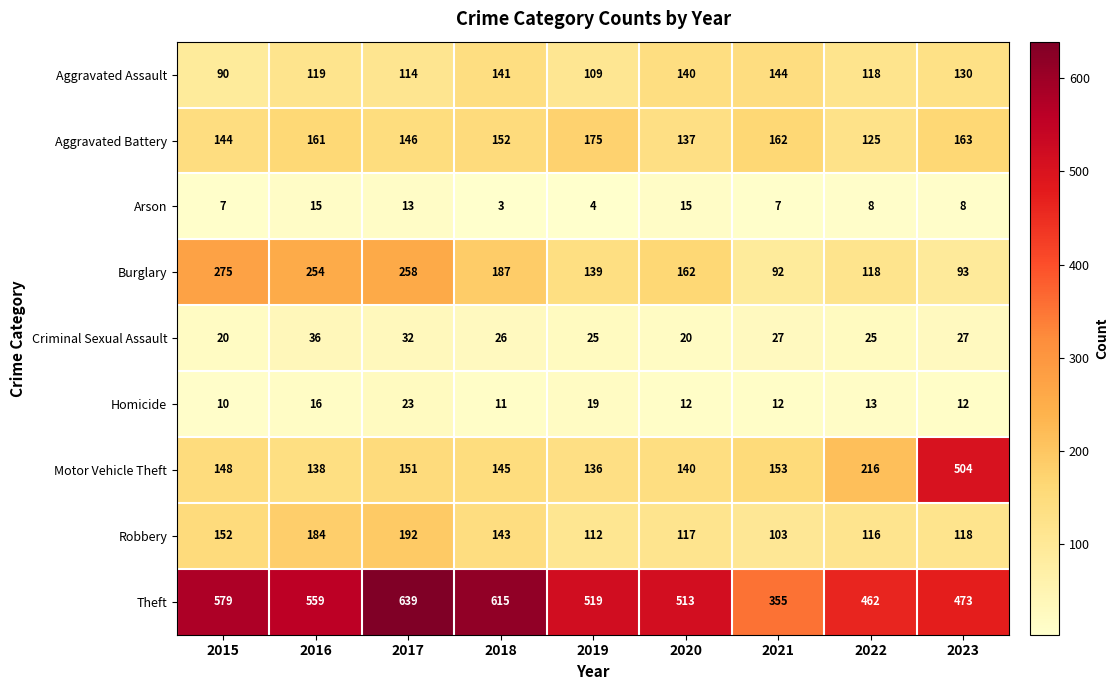

What is the approximate value of Aggravated Assault at 2017?

114